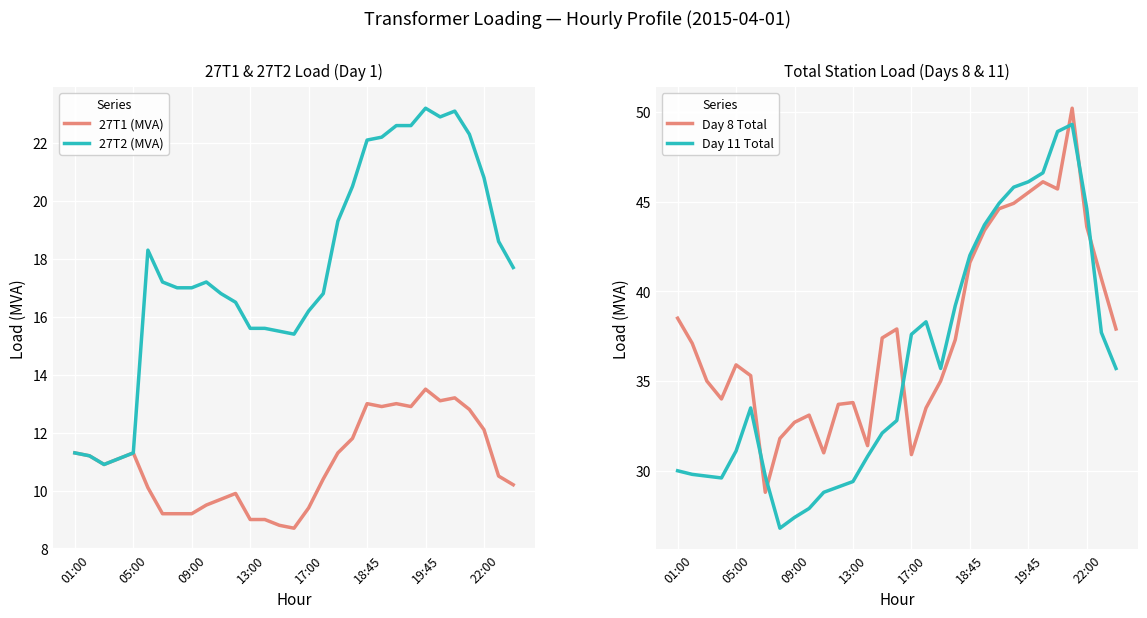

What is the lowest value of the 27T2 (MVA) series?

10.9